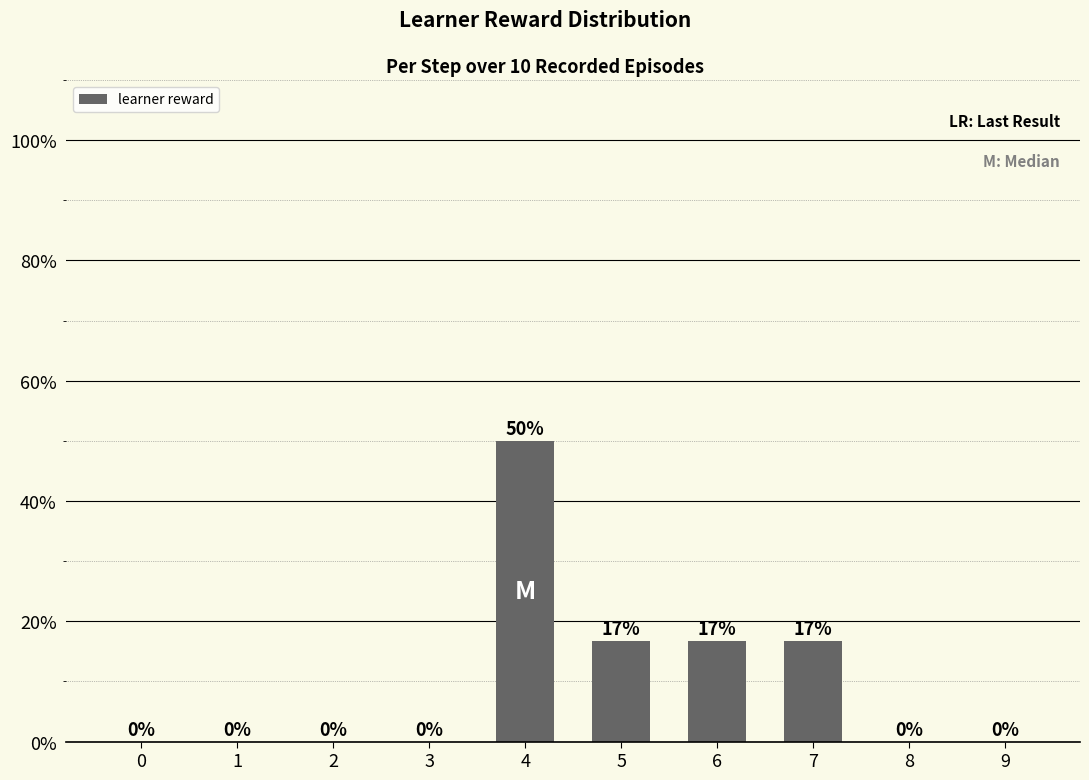

How many categories are shown in the chart?

10